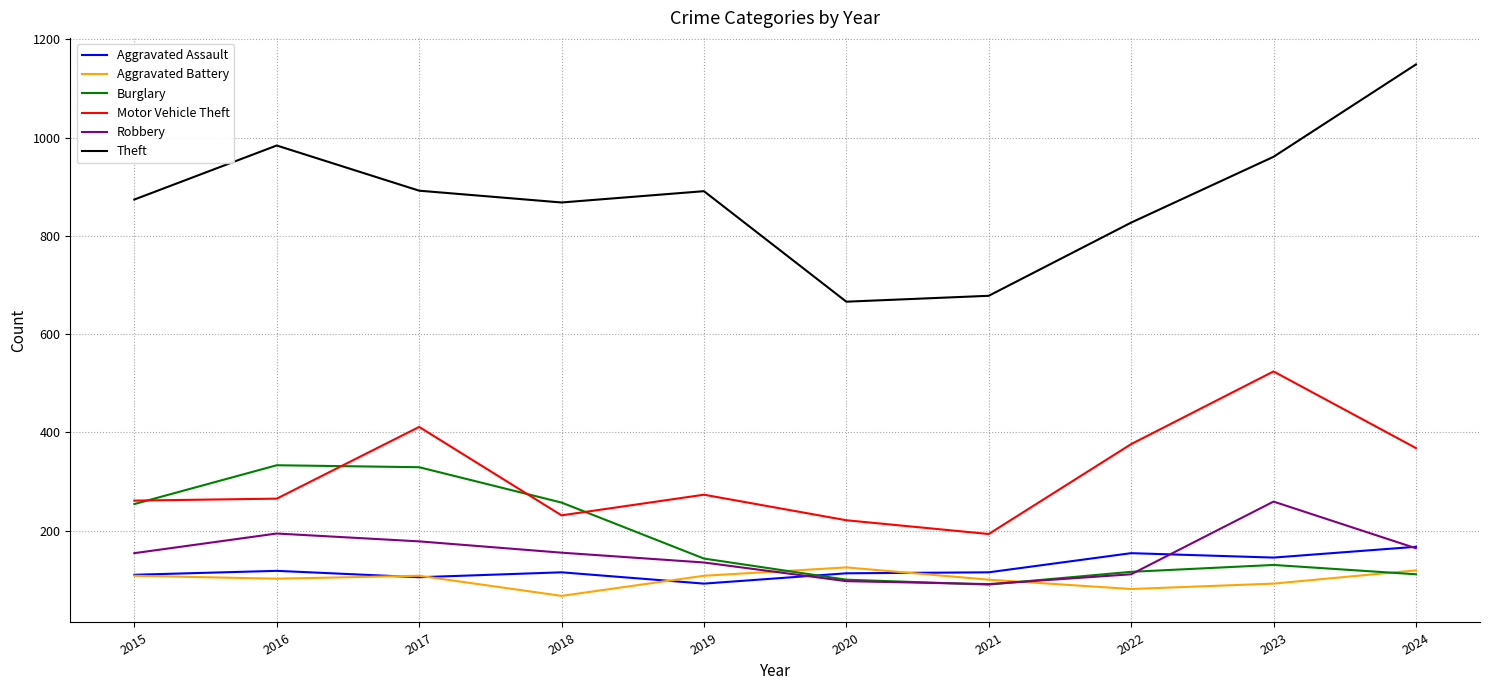

What is the total value across all series at 2020?

1322